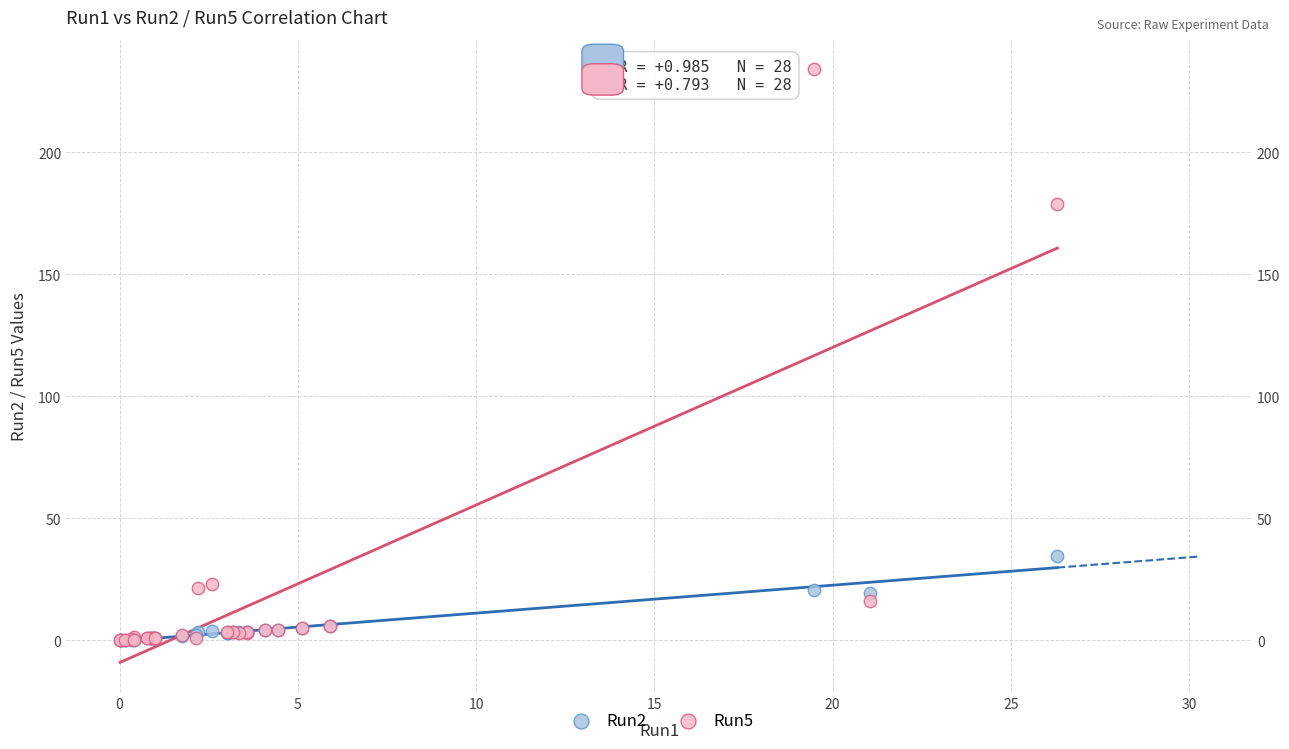

Across all series, what Y value is closest to 116?

178.9